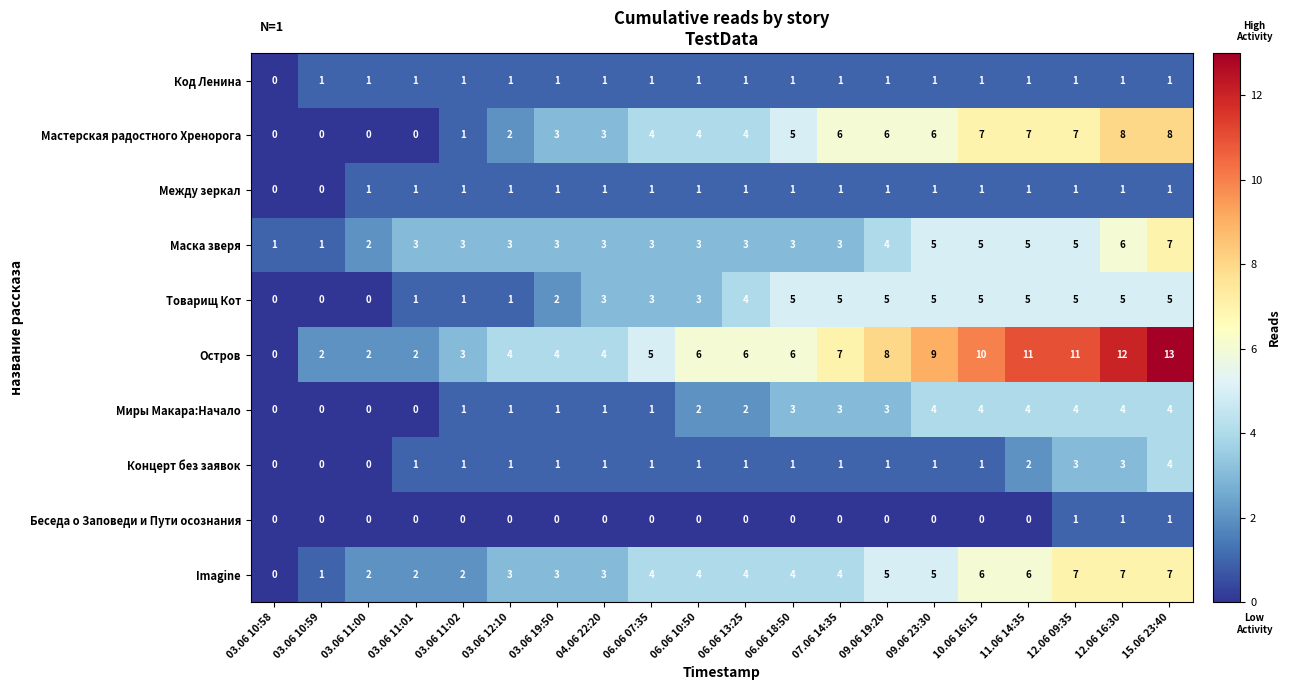

What is the sum of the Миры Макара:Начало values at 15.06 23:40 and 06.06 10:50?

6